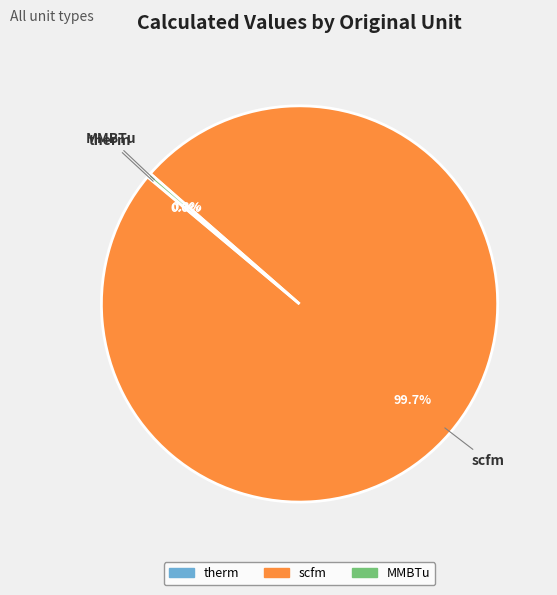

Is there any slice that represents more than half of the pie?

Yes